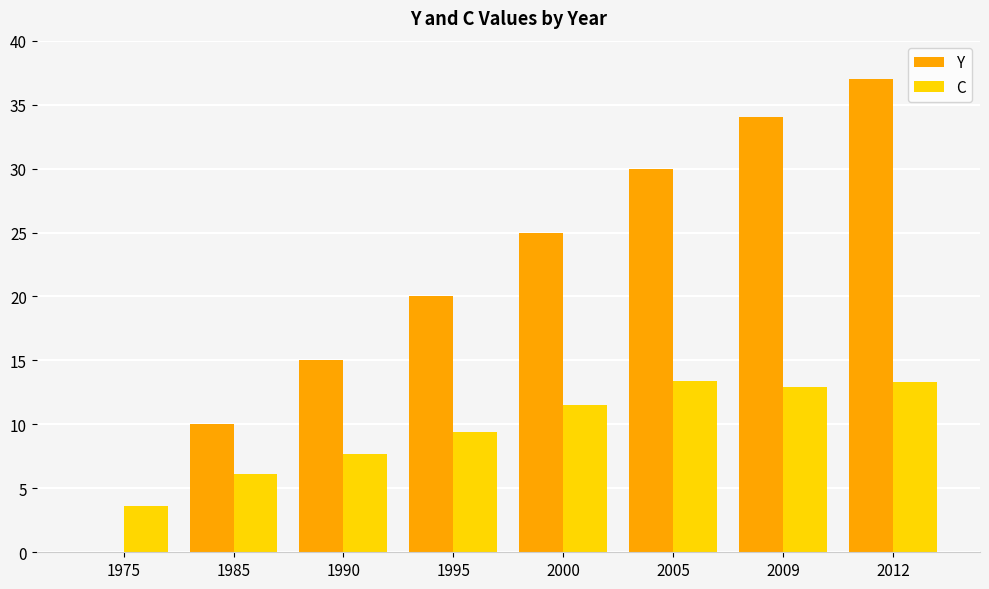

Is it true that Y equals 37.0 at 2012?

True